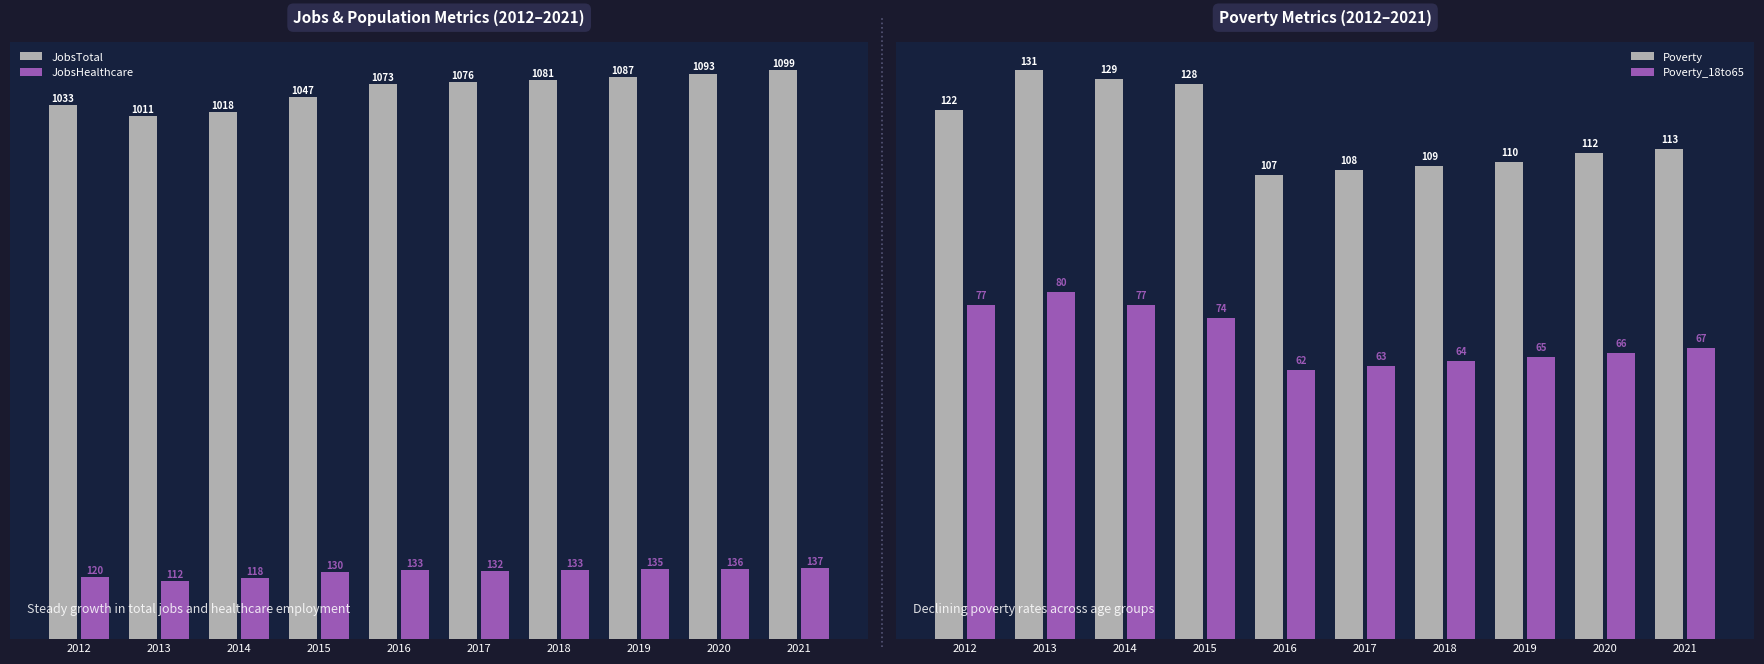

Where is JobsTotal nearest to the value 1055?

2015